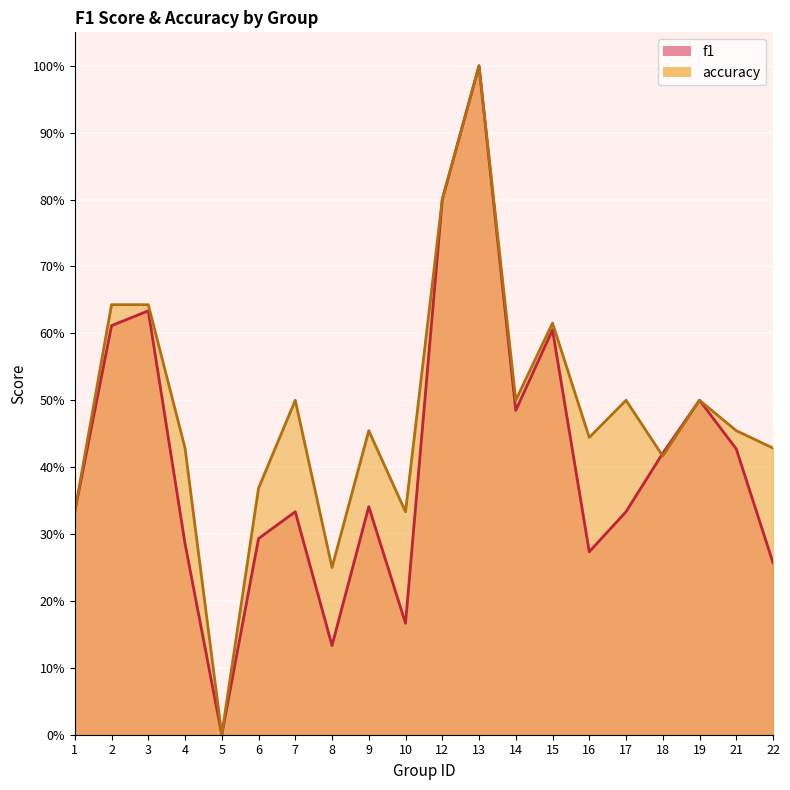

Rank the series at 6 from lowest to highest value.

f1, accuracy